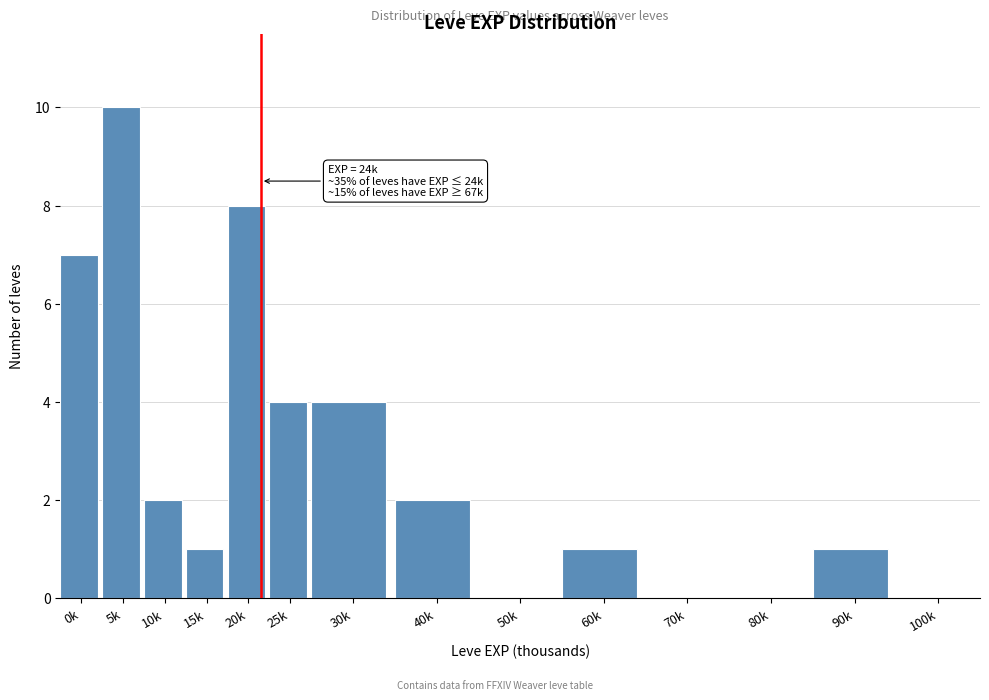

Reading right to left, list all the values displayed in this chart.

100k=0	90k=1	80k=0	70k=0	60k=1	50k=0	40k=2	30k=4	25k=4	20k=8	15k=1	10k=2	5k=10	0k=7